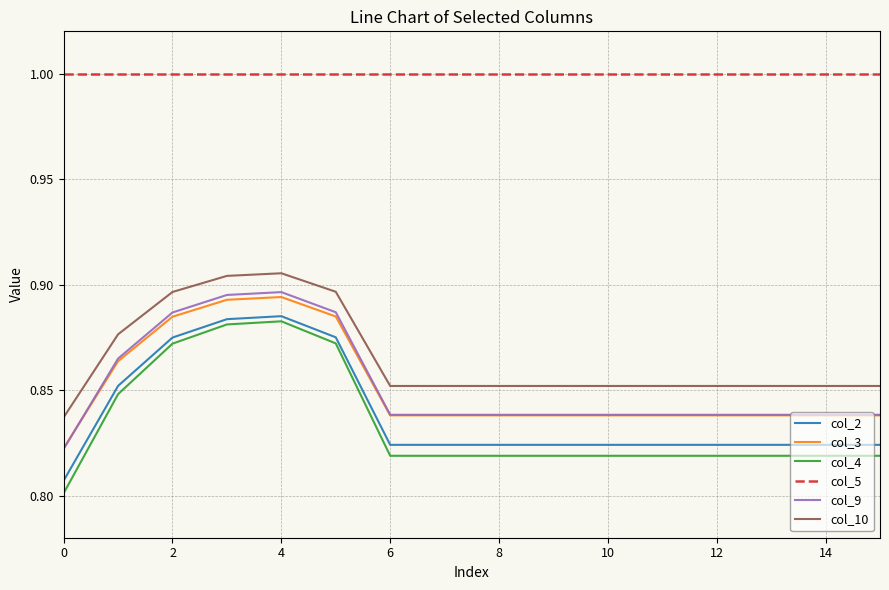

True or false: col_5 and col_3 cross at least once.

False